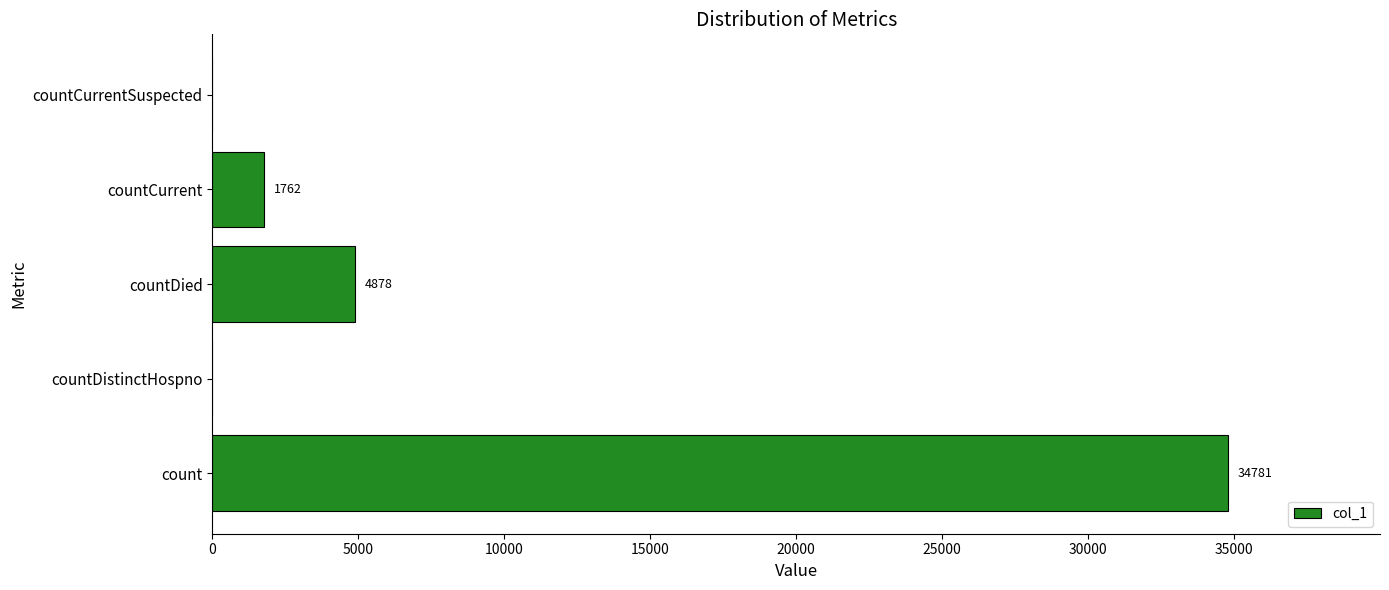

Which label corresponds to the largest value in the chart?

count